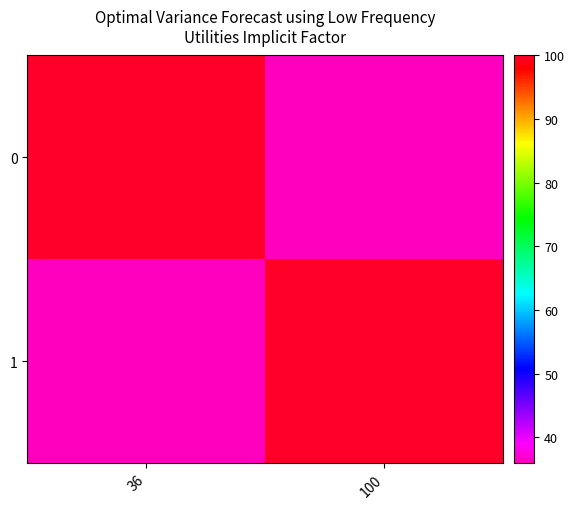

What is the spread (max minus min) of values at 36?

64